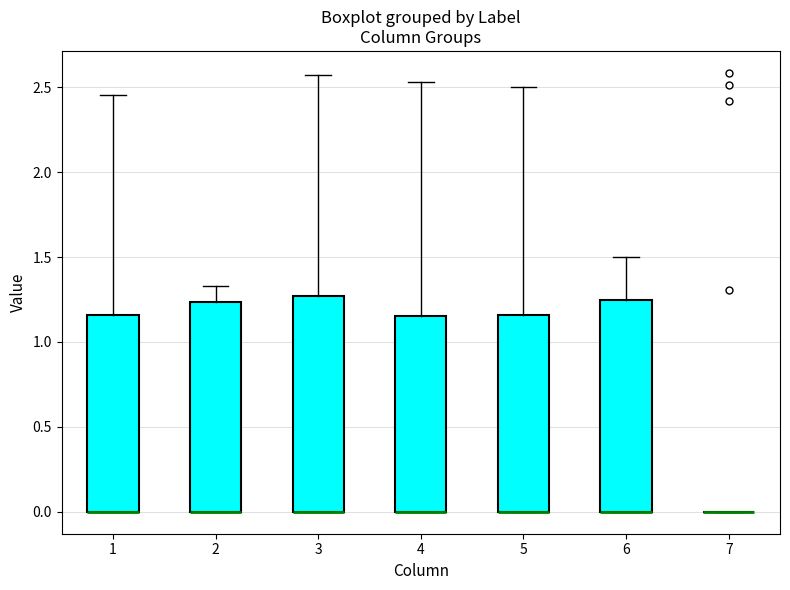

Reading left to right, read every box against the y-axis: the position of its median line, the range the box covers, and the ends of its whiskers. The values are not printed on the chart, so give them approximately, as read against the axis.

1: median 0.00 (drawn on the box's lower edge), box 0.00 to 1.15, whiskers 0.00 to 2.45
2: median 0.00 (drawn on the box's lower edge), box 0.00 to 1.25, whiskers 0.00 to 1.35
3: median 0.00 (drawn on the box's lower edge), box 0.00 to 1.25, whiskers 0.00 to 2.55
4: median 0.00 (drawn on the box's lower edge), box 0.00 to 1.15, whiskers 0.00 to 2.55
5: median 0.00 (drawn on the box's lower edge), box 0.00 to 1.15, whiskers 0.00 to 2.50
6: median 0.00 (drawn on the box's lower edge), box 0.00 to 1.25, whiskers 0.00 to 1.50
7: box collapsed to a line at 0.00, whiskers 0.00 to 0.00